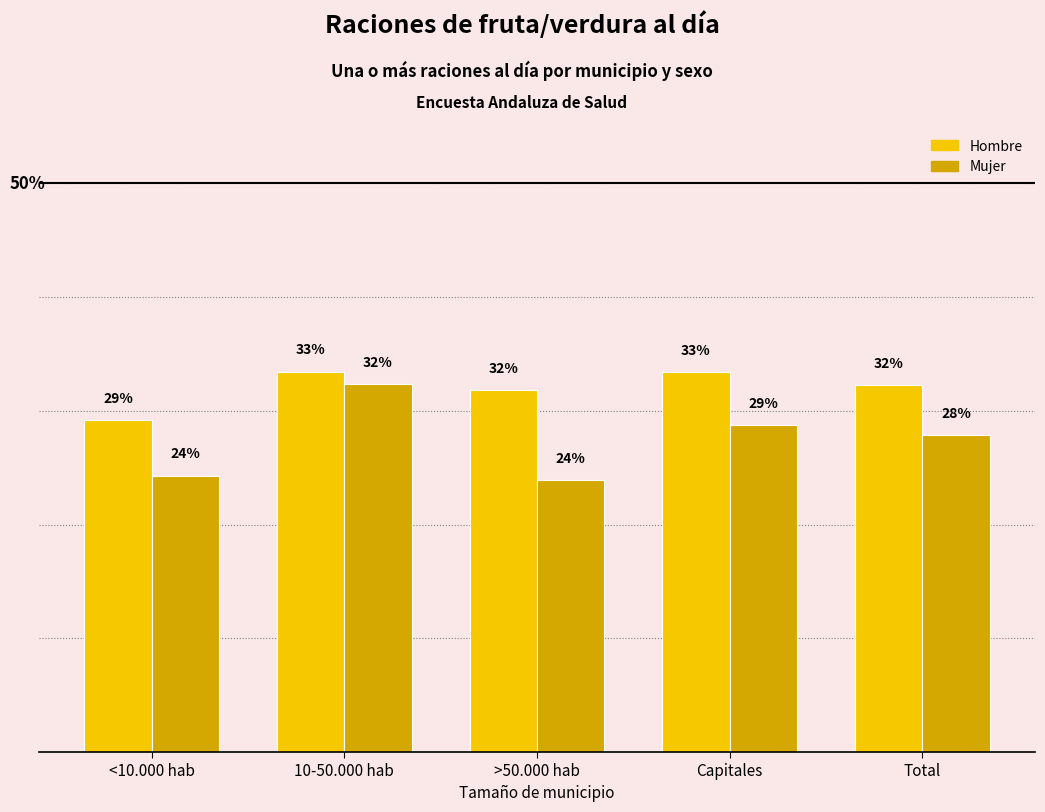

What is the smallest value displayed?

0.2